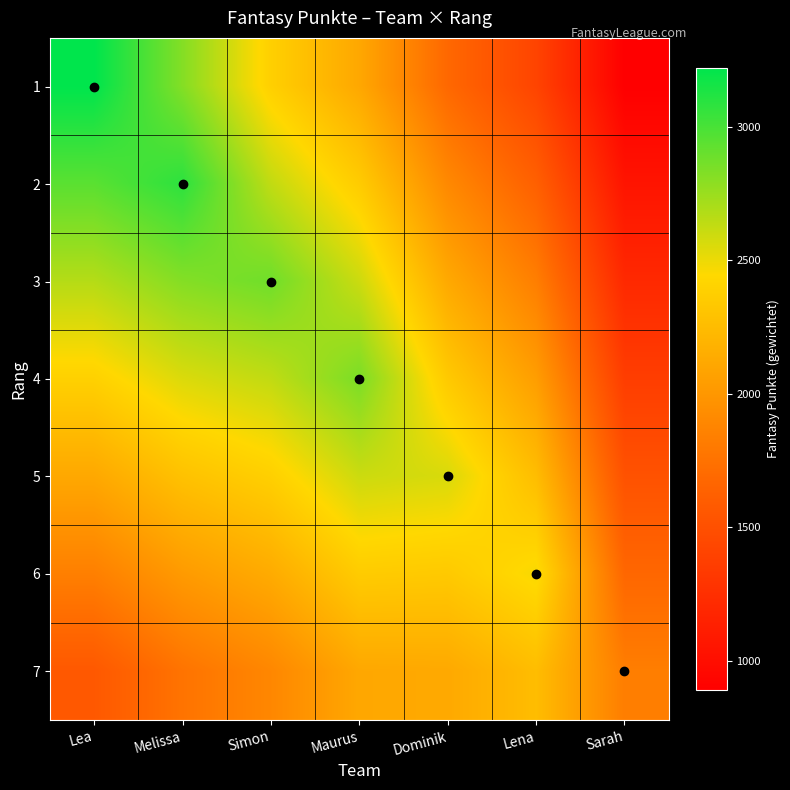

Reading right to left, transcribe all the data shown in this chart.

1: Sarah=888.9	Lena=1410.9	Dominik=1682.9	Maurus=2112.7	Simon=2384.6	Melissa=2816.9	Lea=3221.0
2: Sarah=1045.7	Lena=1622.5	Dominik=1902.5	Maurus=2356.5	Simon=2631.3	Melissa=3081.0	Lea=2944.9
3: Sarah=1202.6	Lena=1834.1	Dominik=2122.0	Maurus=2600.2	Simon=2878.0	Melissa=2816.9	Lea=2668.8
4: Sarah=1359.4	Lena=2045.7	Dominik=2341.5	Maurus=2844.0	Simon=2631.3	Melissa=2552.8	Lea=2392.7
5: Sarah=1516.3	Lena=2257.4	Dominik=2561.0	Maurus=2600.2	Simon=2384.6	Melissa=2288.7	Lea=2116.7
6: Sarah=1673.1	Lena=2469.0	Dominik=2341.5	Maurus=2356.5	Simon=2137.9	Melissa=2024.7	Lea=1840.6
7: Sarah=1830.0	Lena=2257.4	Dominik=2122.0	Maurus=2112.7	Simon=1891.3	Melissa=1760.6	Lea=1564.5